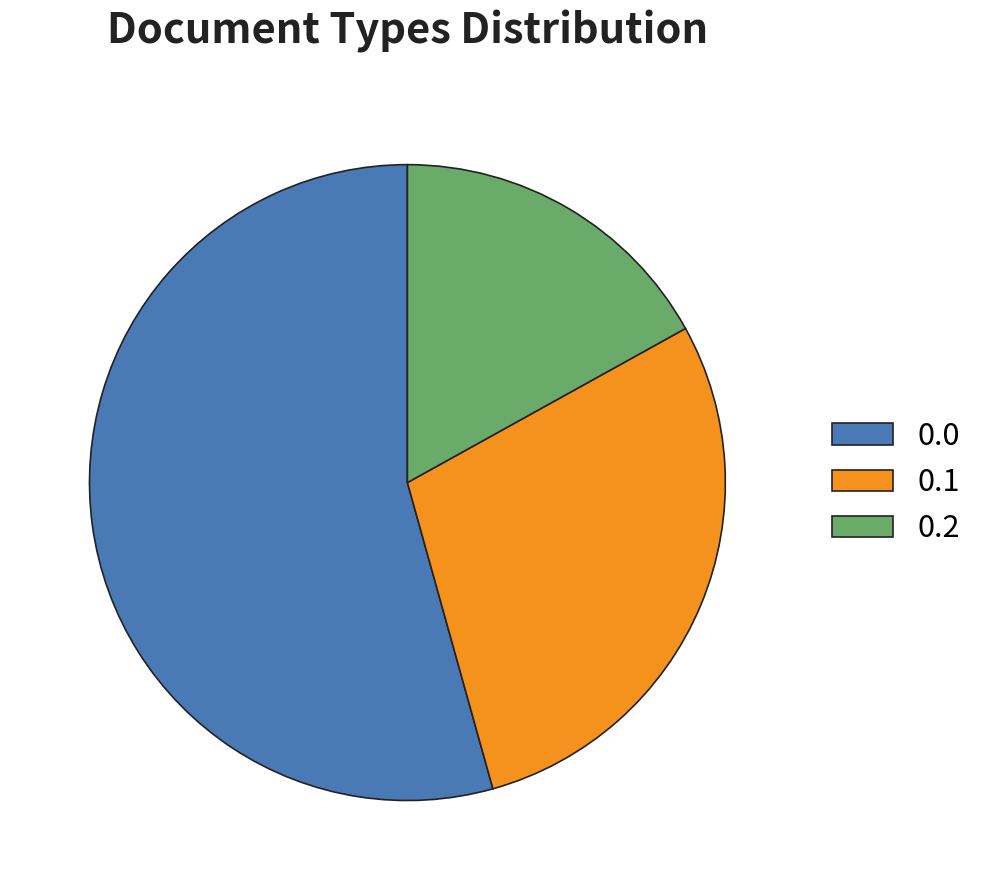

Is there any slice that represents more than half of the pie?

Yes